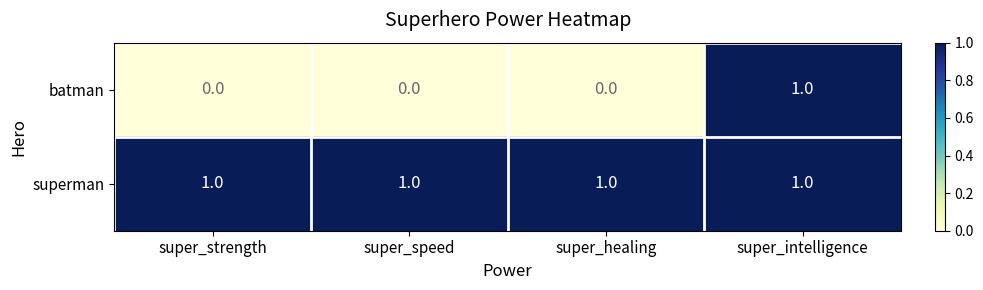

Is the value of batman at super_strength greater than the value of superman at super_strength?

No